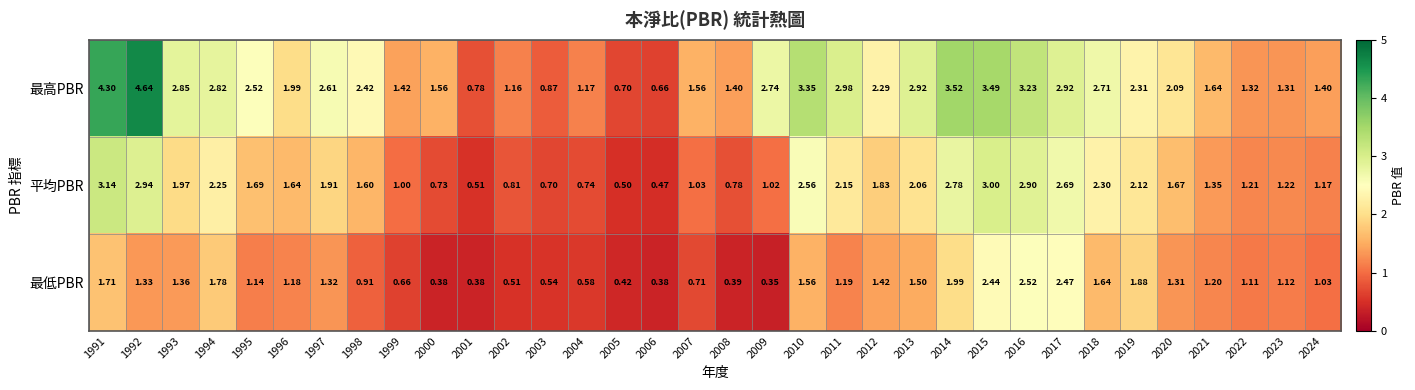

At 2014, list the series in order from largest to smallest.

最高PBR, 平均PBR, 最低PBR